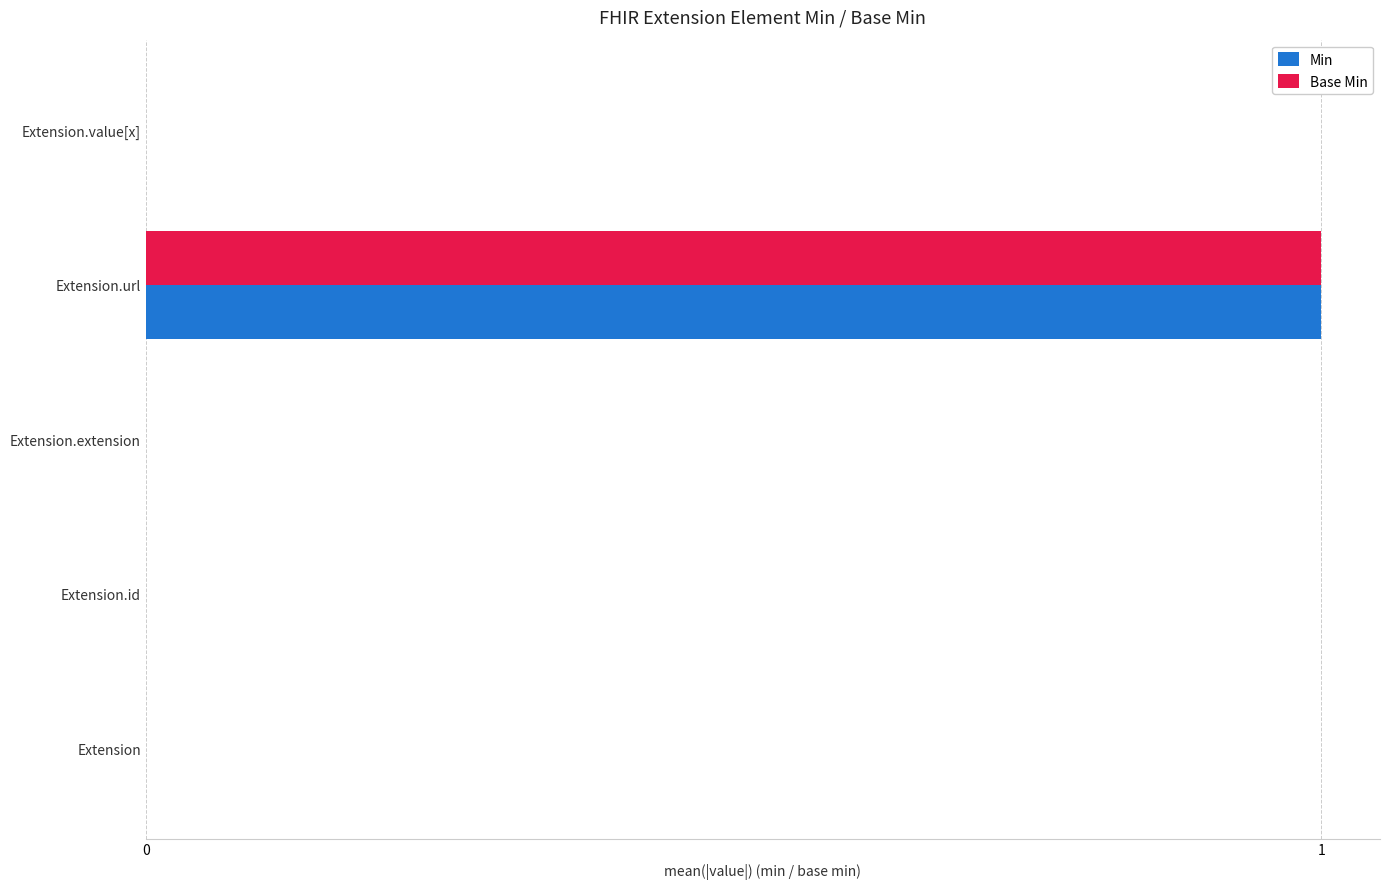

True or false: Min has a value of 0 at Extension.extension.

True